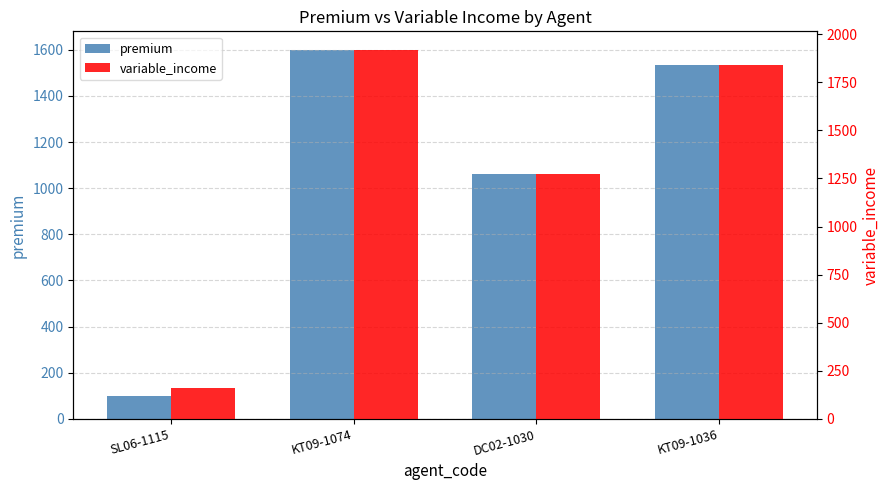

Reading left to right, extract all data points from this chart.

premium: 100.0	1599.7	1061.8	1534.0
variable_income: 160.0	1918.7	1273.5	1839.8